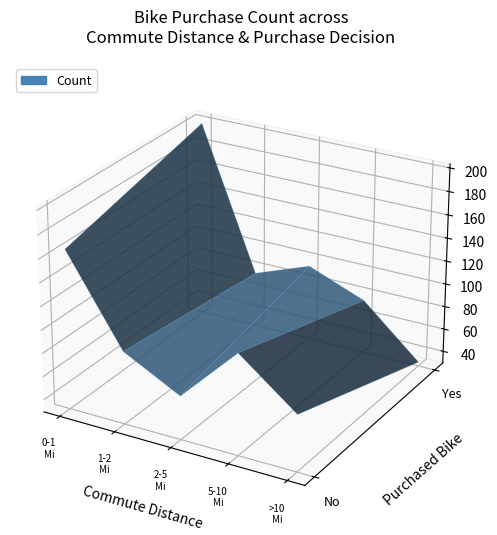

Reading right to left, transcribe all the data shown in this chart.

No: 4=78	3=116	2=67	1=92	0=166
Yes: 4=33	3=76	2=95	1=77	0=200